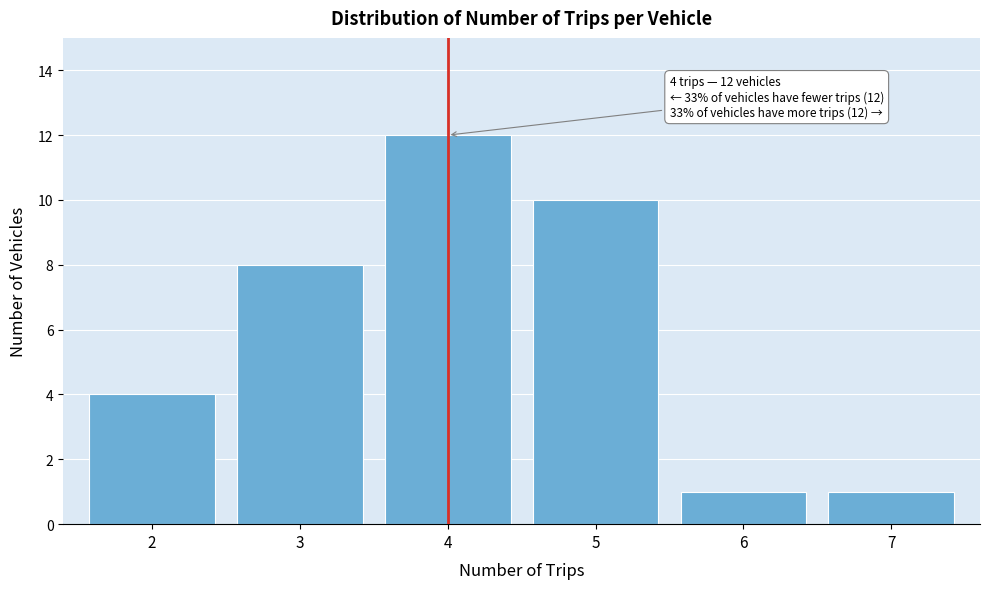

Reading left to right, list all the values displayed in this chart.

2=4	3=8	4=12	5=10	6=1	7=1